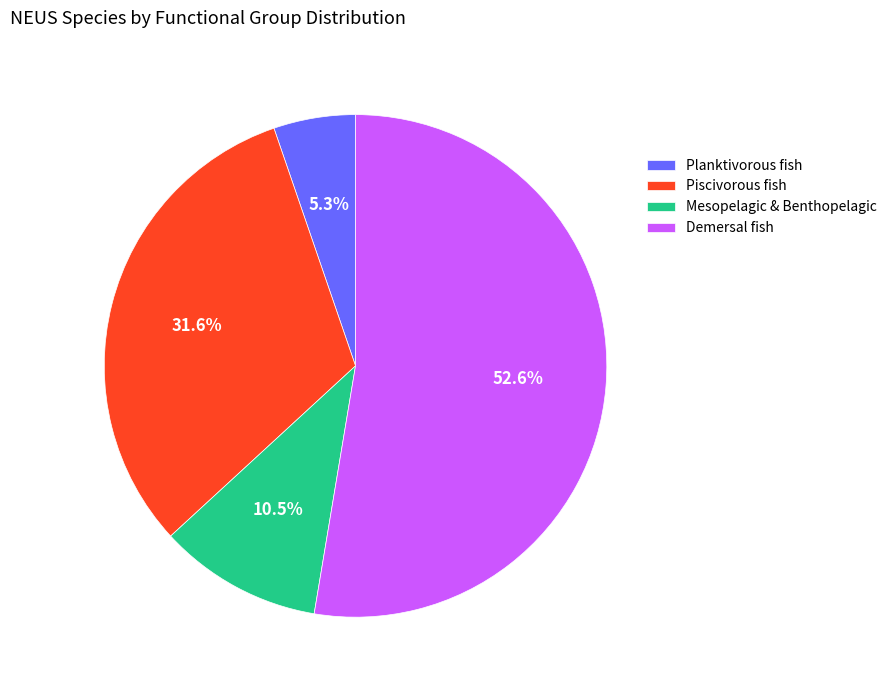

Which slice is the largest?

Demersal fish